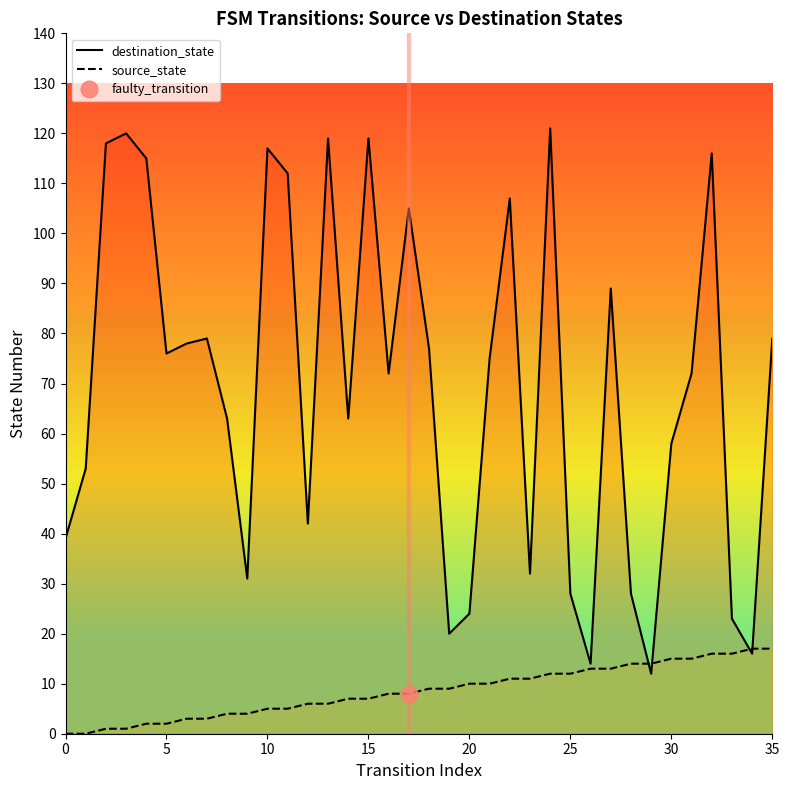

What is the difference between the source_state values at 12 and 30?

9